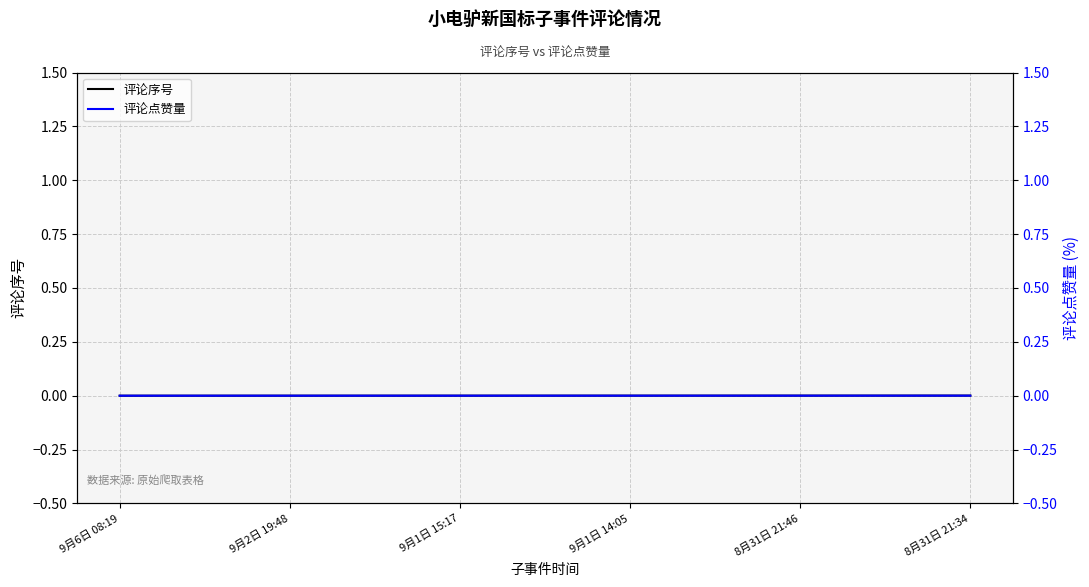

True or false: 评论点赞量 and 评论序号 cross at least once.

False